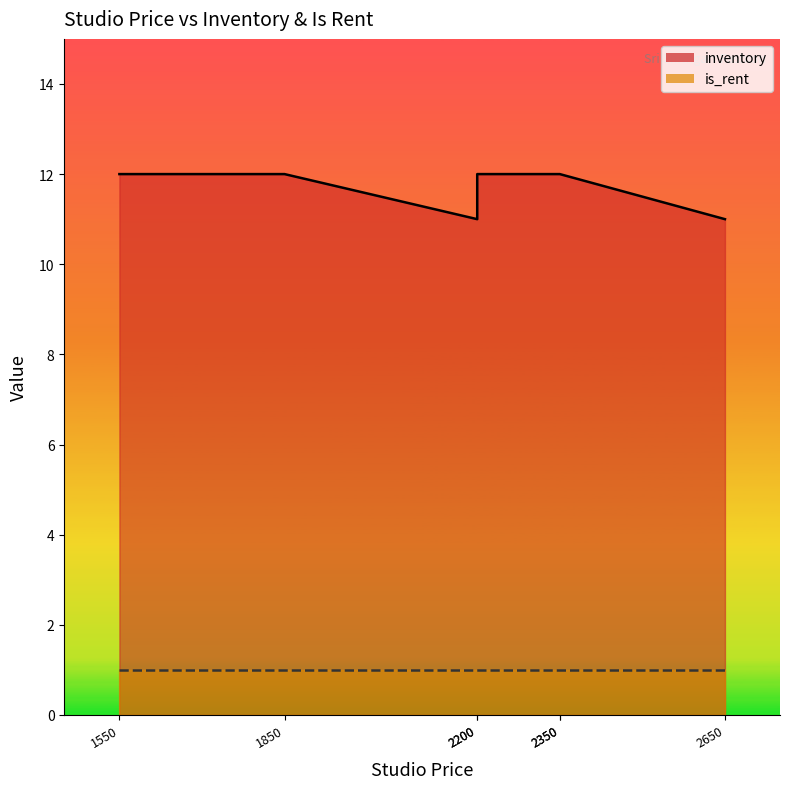

Between 1550 and 2200, which series saw the biggest shift?

inventory